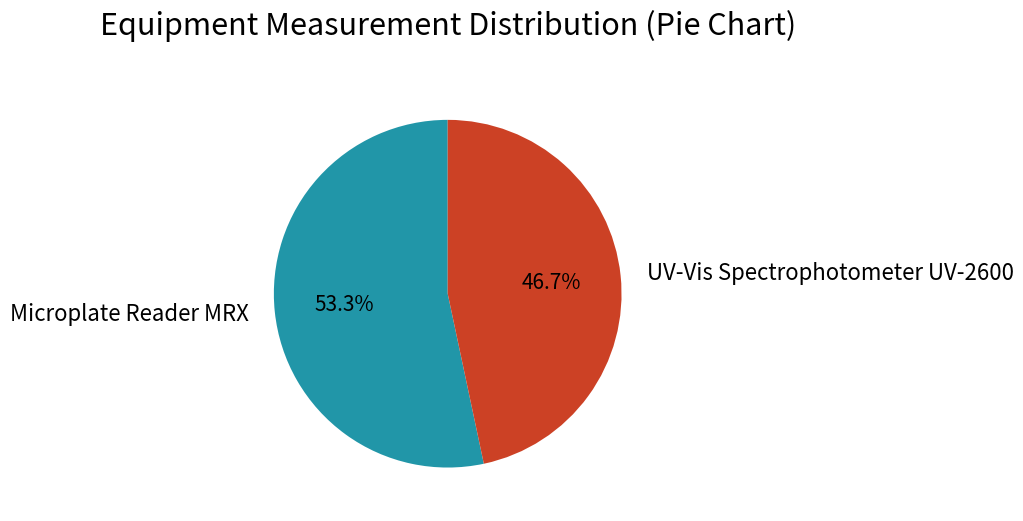

Rank the categories by value from highest to lowest.

Microplate Reader MRX, UV-Vis Spectrophotometer UV-2600